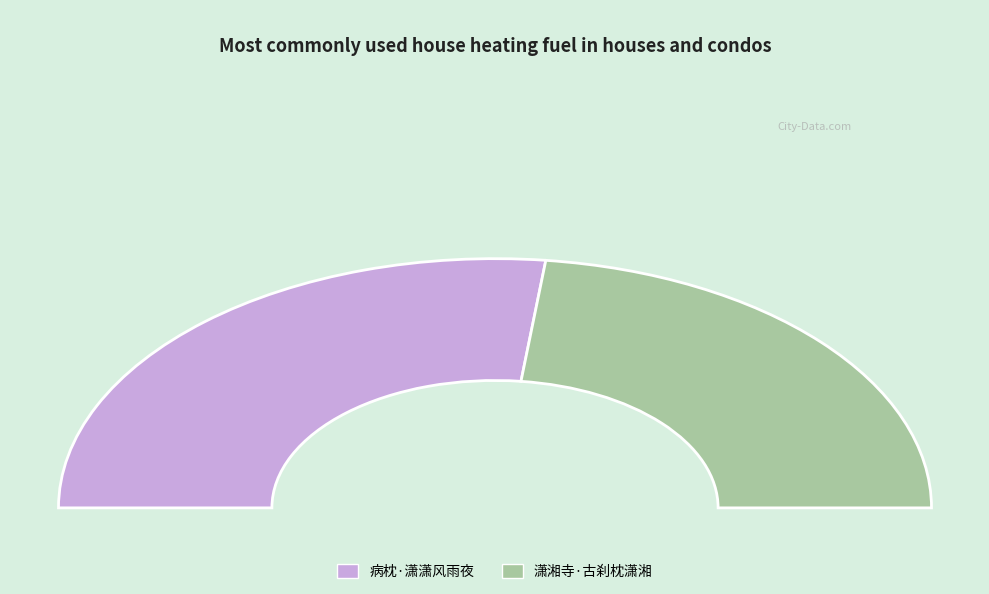

What percentage is the 病枕·潇潇风雨夜 slice, to the nearest percent?

54%